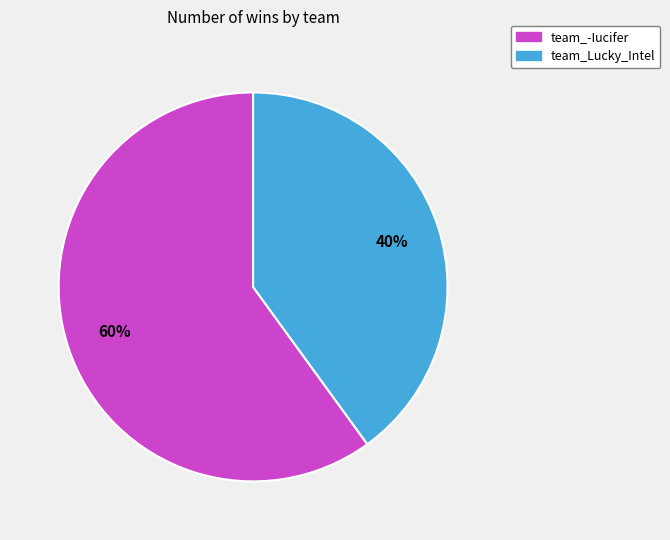

Rank the categories by value from lowest to highest.

team_Lucky_Intel, team_-Iucifer